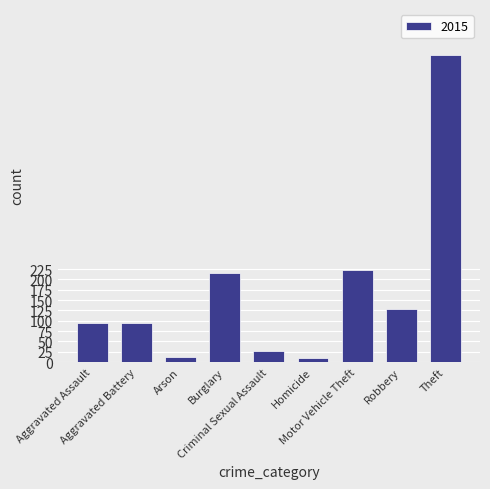

What is the average value?

172